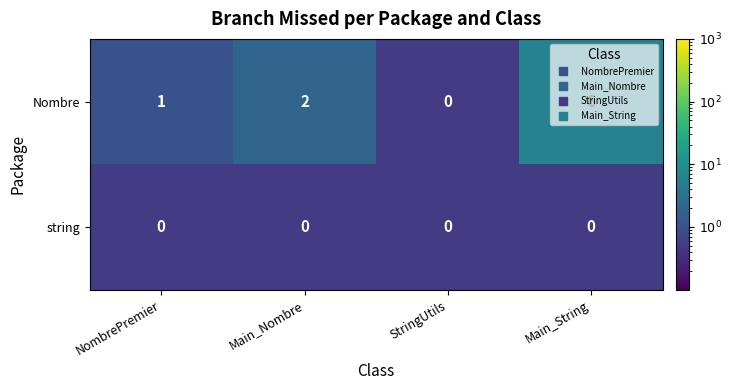

Rank the series by their average value, from lowest to highest.

string, Nombre